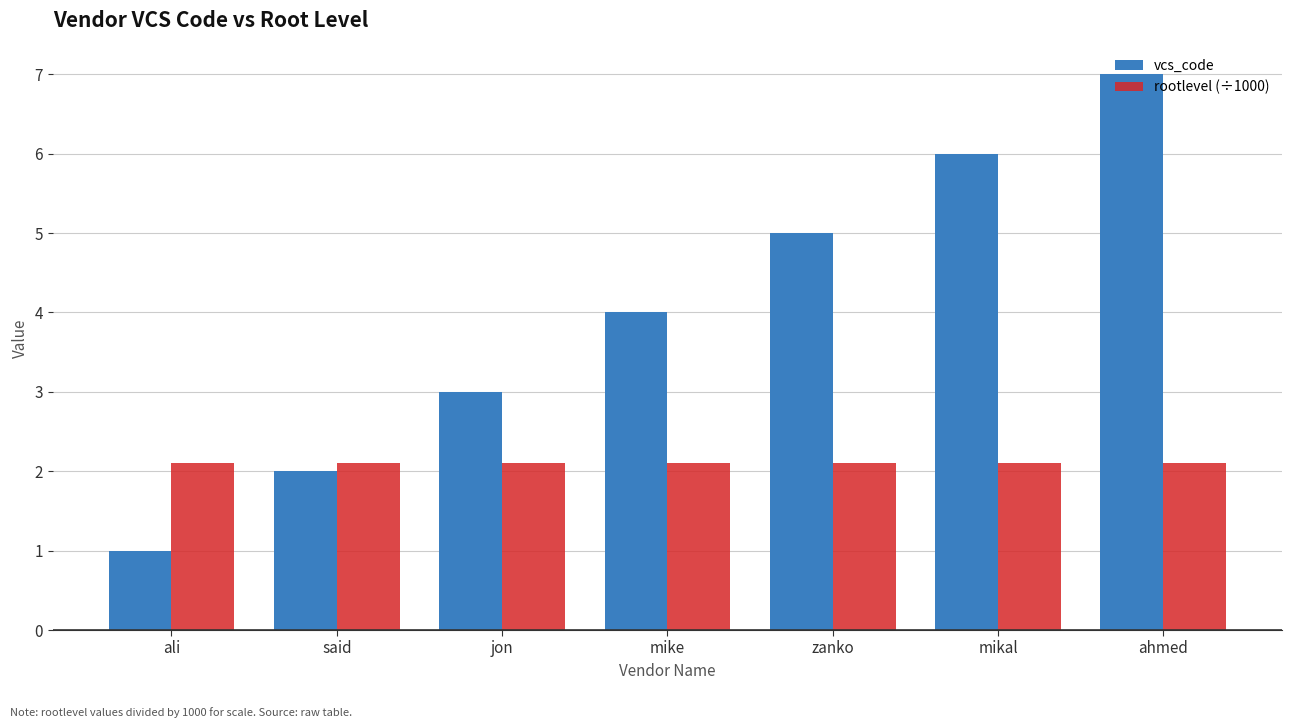

Reading left to right, what are all the values shown in this chart?

vcs_code: 1.0	2.0	3.0	4.0	5.0	6.0	7.0
rootlevel (÷1000): 2.1	2.1	2.1	2.1	2.1	2.1	2.1